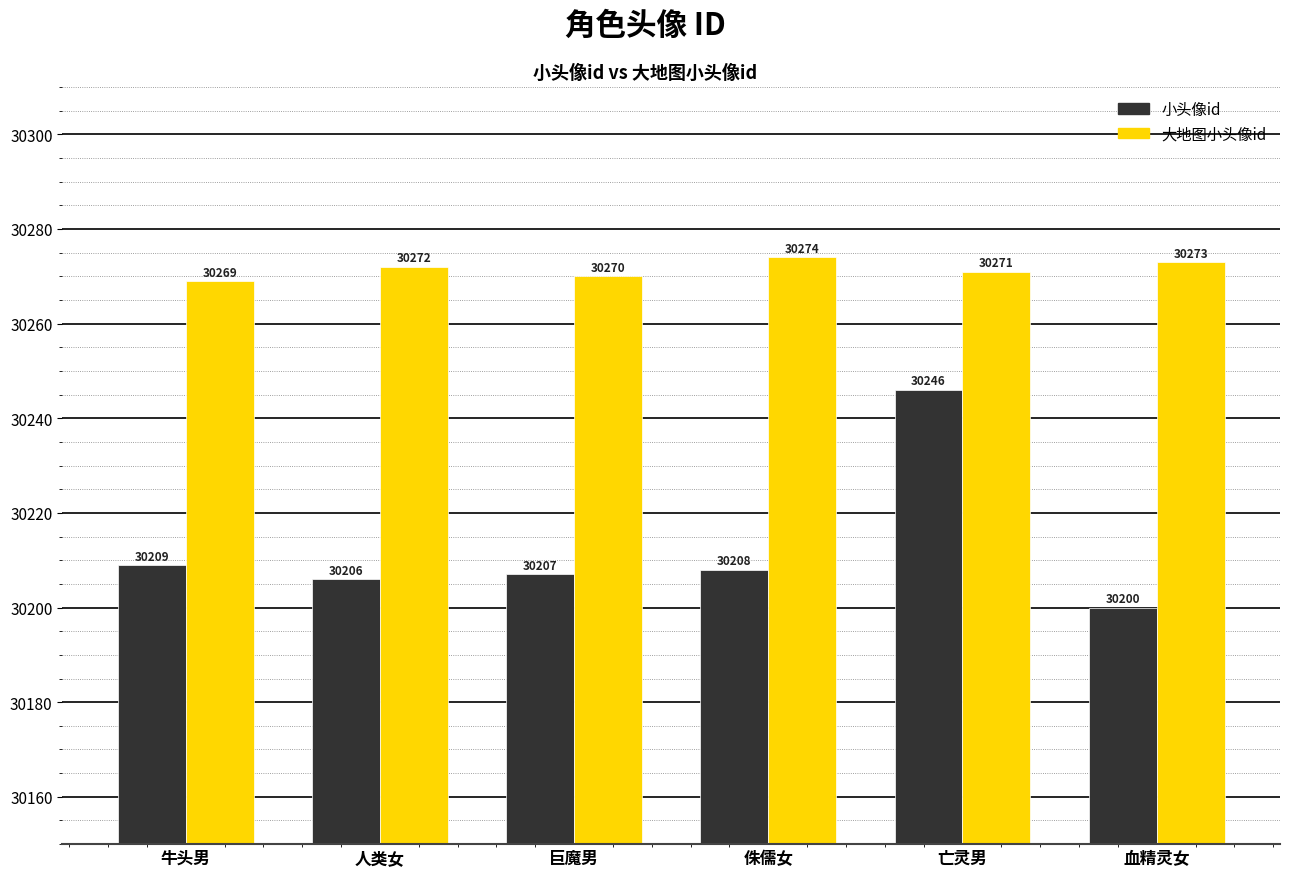

At which label does 大地图小头像id reach its minimum?

牛头男